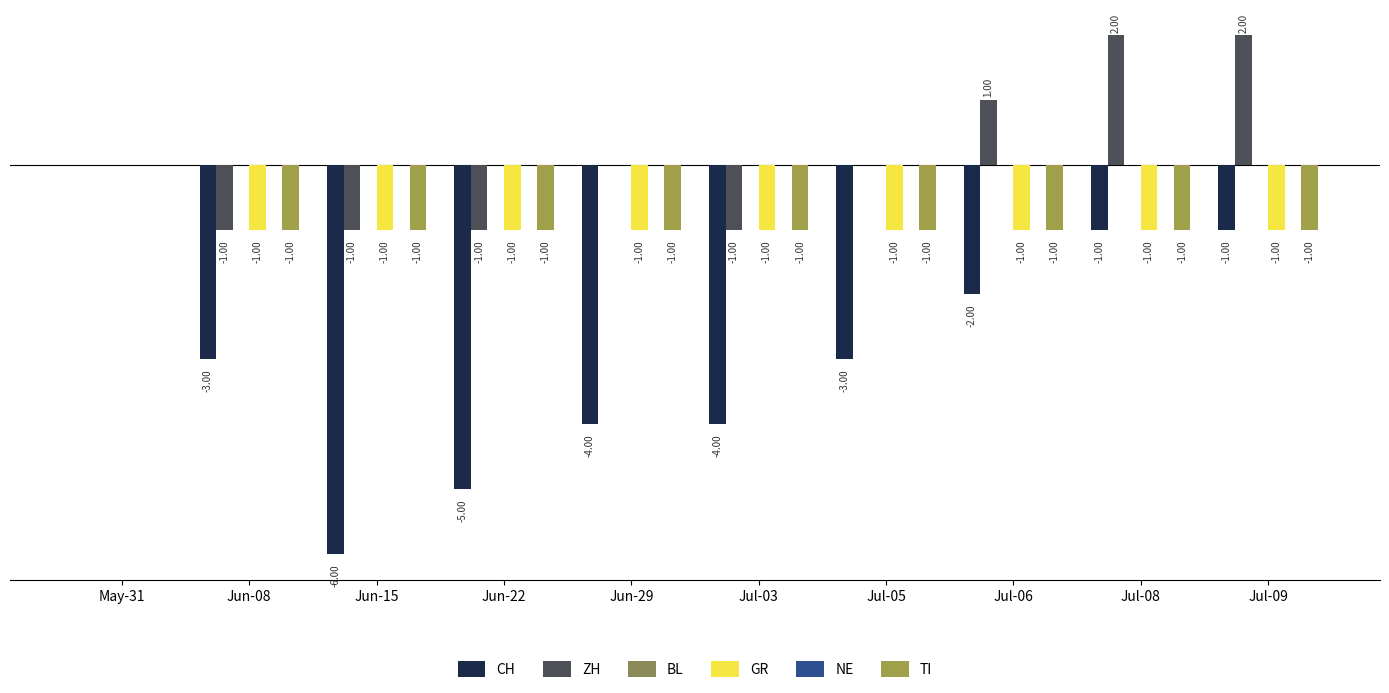

Which category has the lowest value across all series?

Jun-15